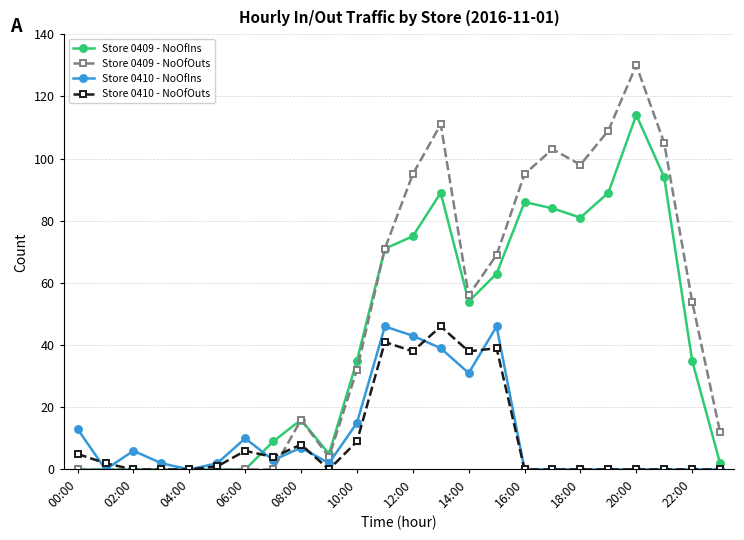

How many lines are shown in the chart?

4